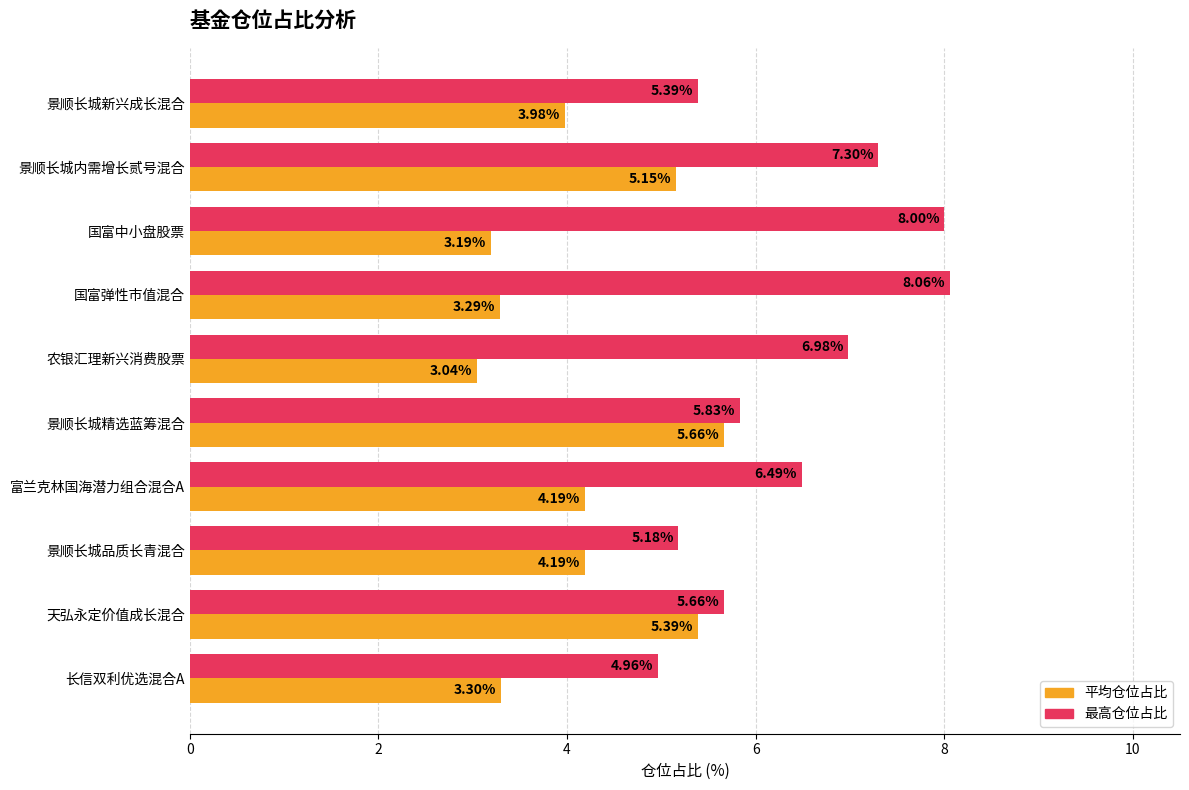

What is the sum of all 平均仓位占比 values?

41.4